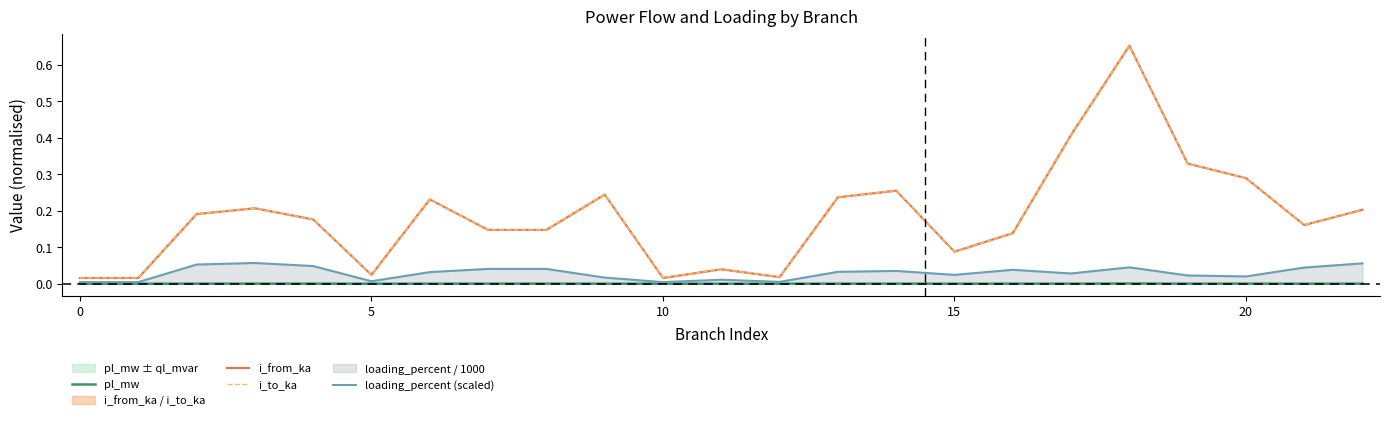

What is the approximate value of i_from_ka at 22?

0.2